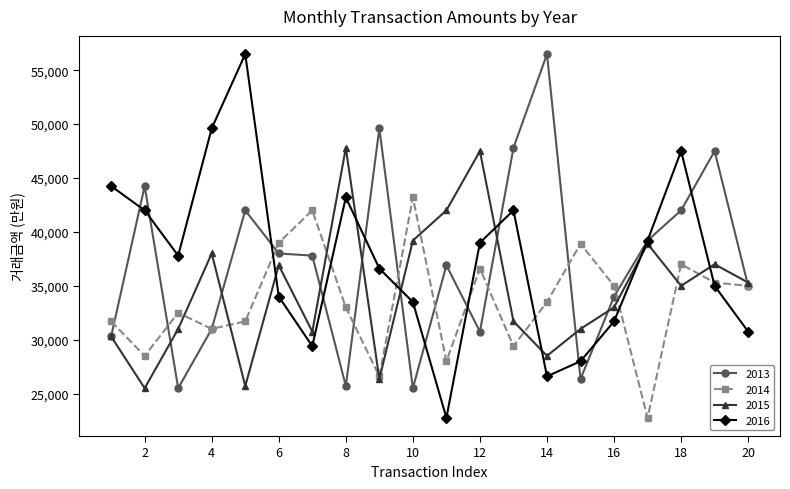

True or false: 2015 has more than 0 interior local peaks.

True